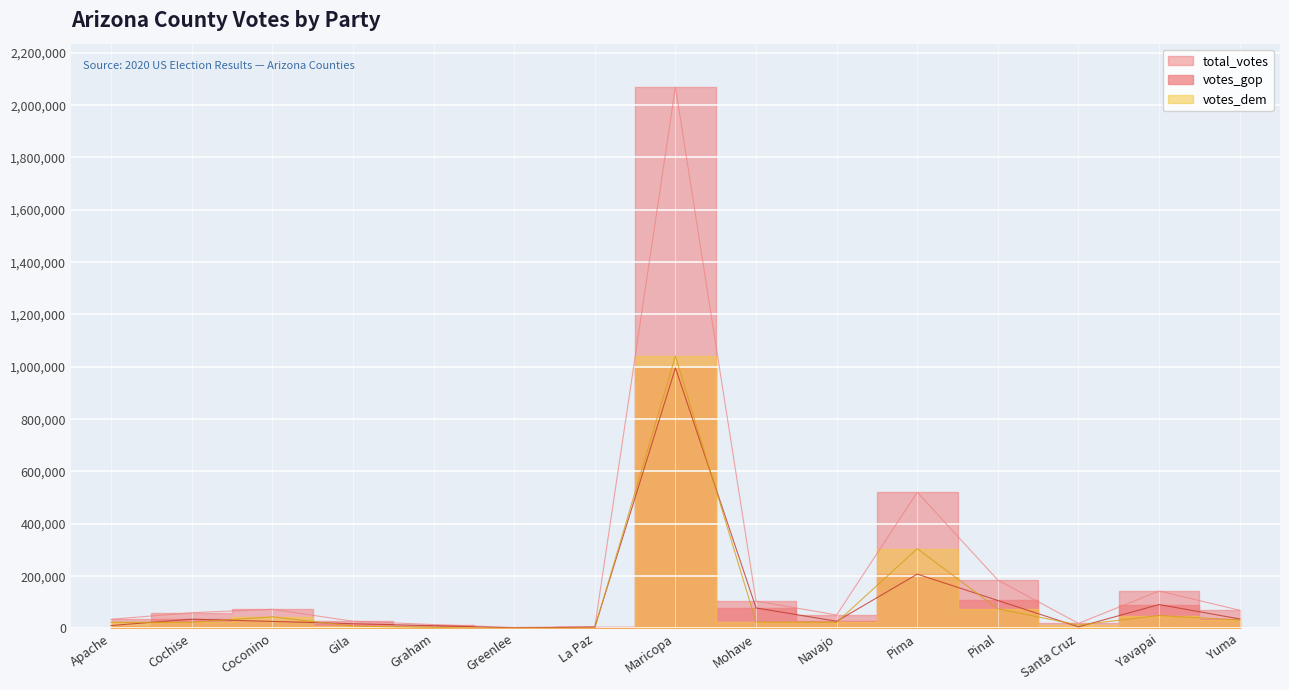

How many lines are shown in the chart?

3